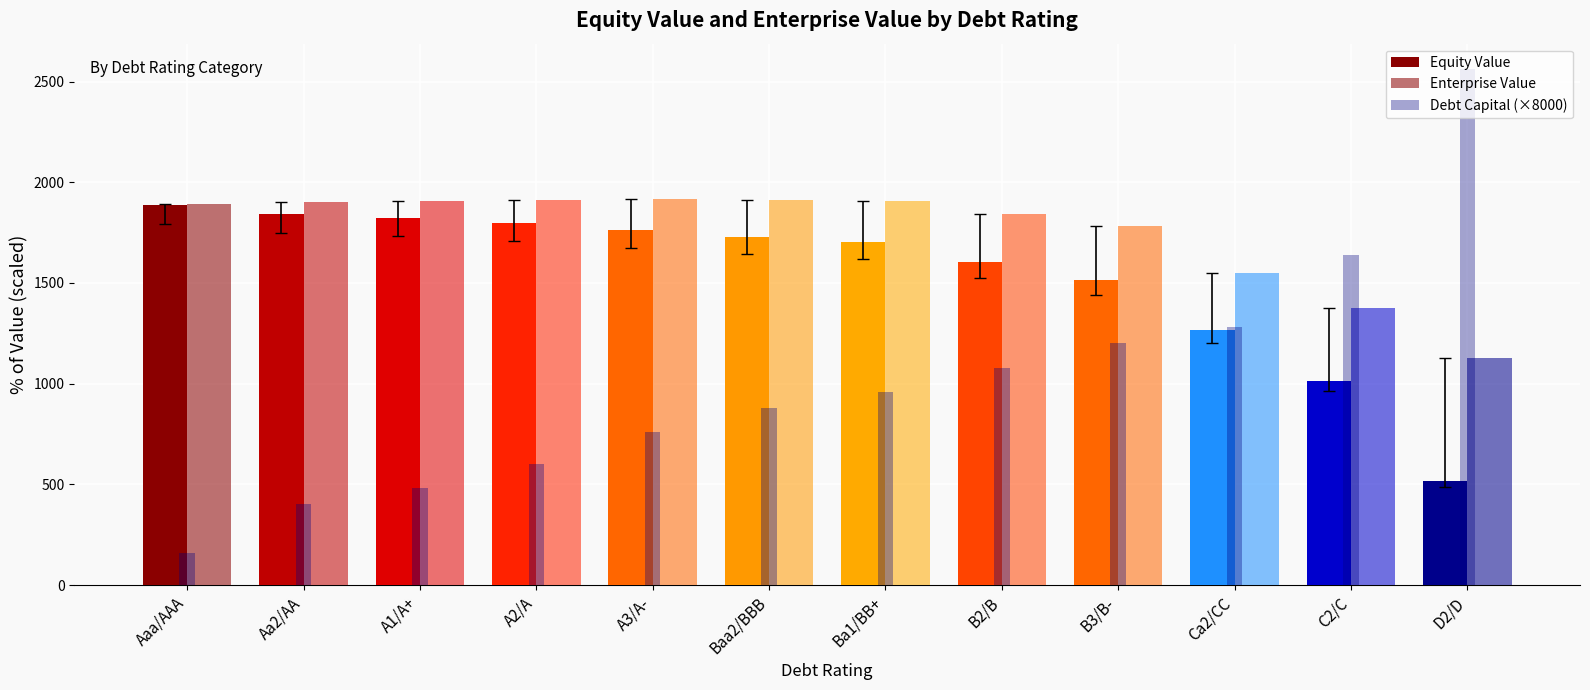

Which series changed the most between Aa2/AA and B3/B-?

Debt Capital (×8000)